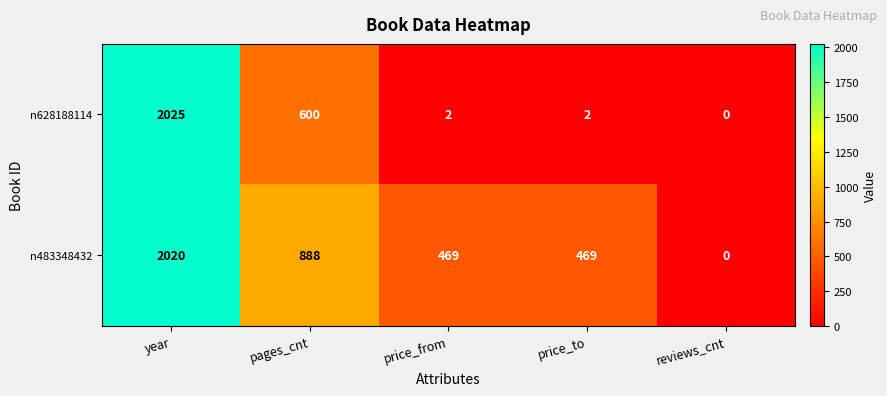

The value of n483348432 at year is 651. True or false?

False